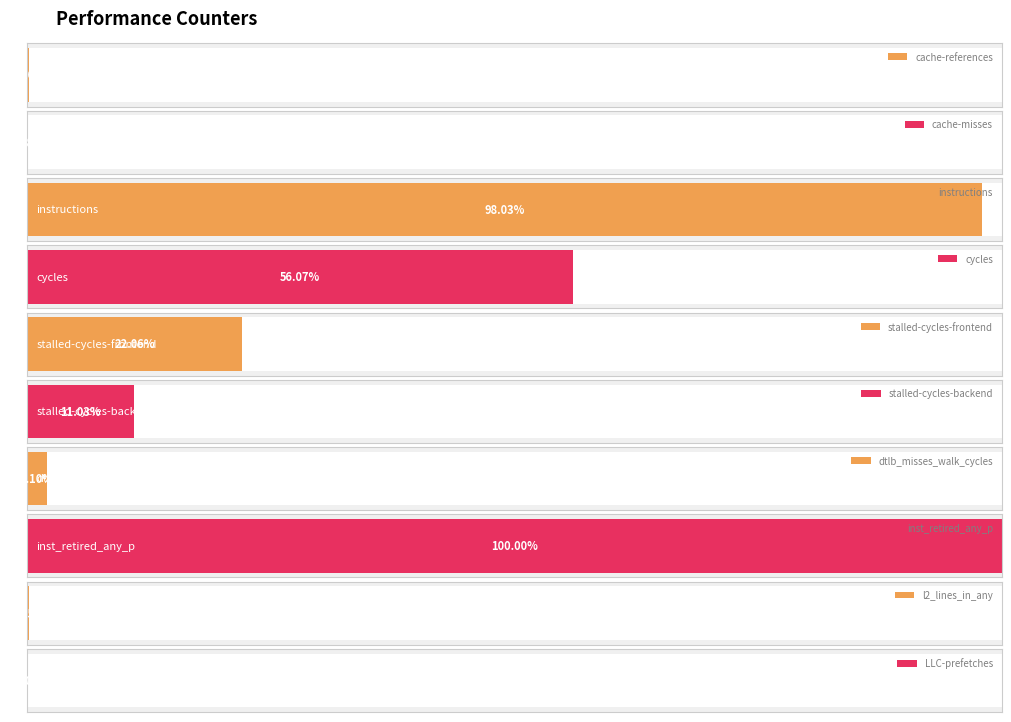

What is the difference between the values at cache-references and LLC-prefetches?

42558424